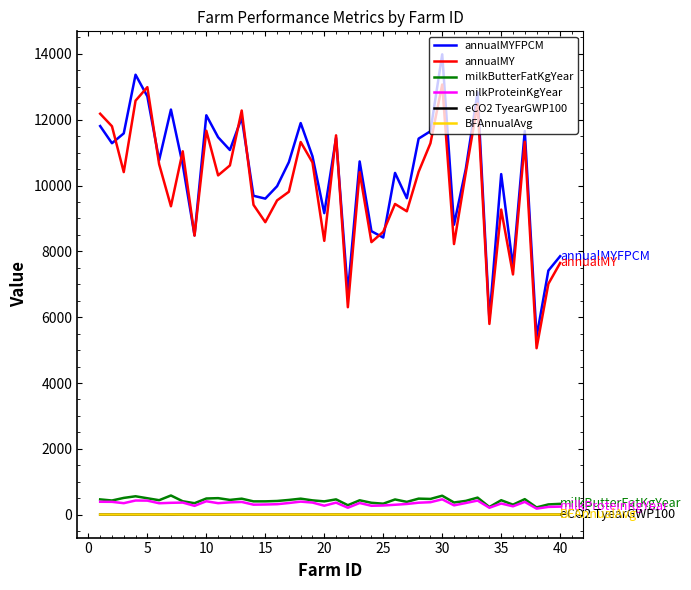

True or false: annualMY and milkProteinKgYear intersect in this chart.

False